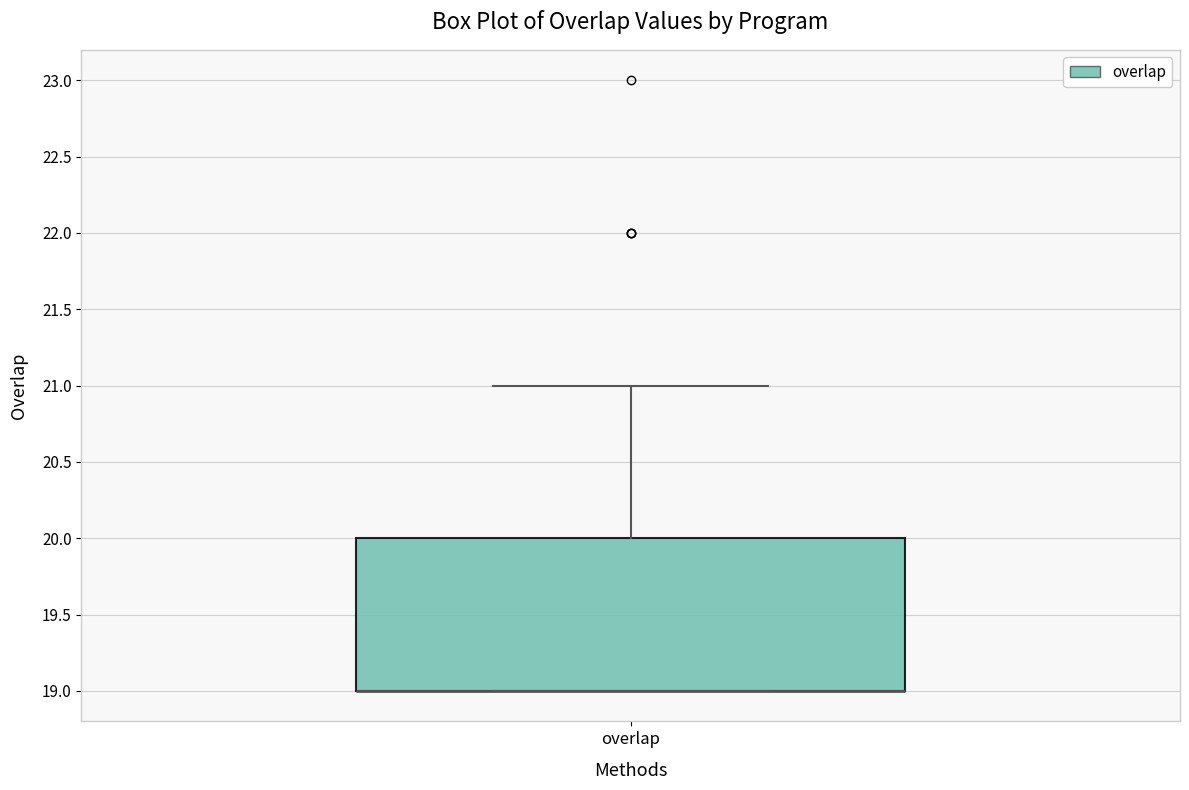

Read this box plot against the y-axis: the position of the median line, the range covered by the box, and the ends of both whiskers. The values are not printed on the chart, so give them approximately, as read against the axis.

median 19 (drawn on the box's lower edge), box 19 to 20, whiskers 19 to 21